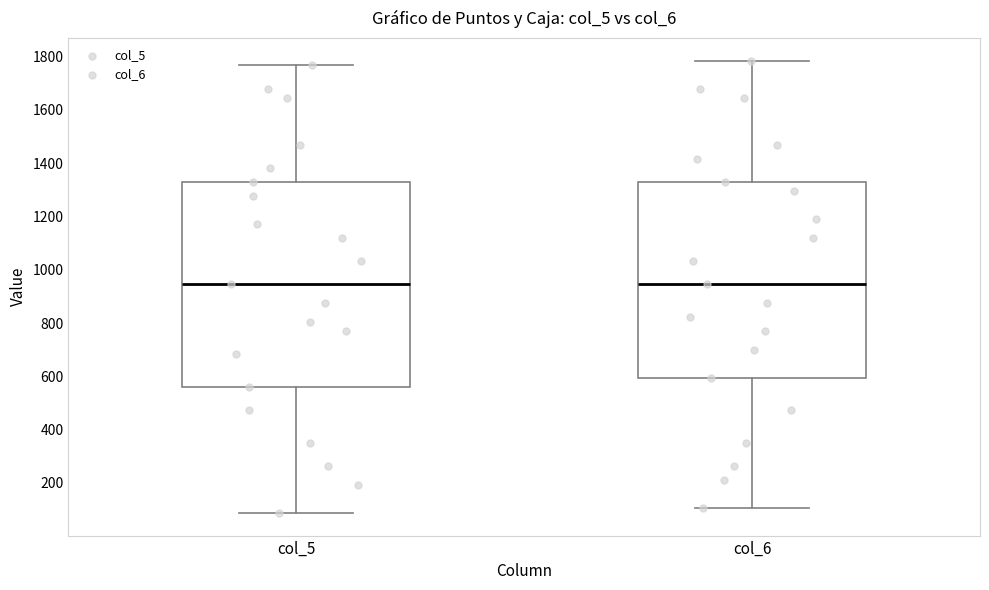

Where does the median line of the box for col_6 sit on the y-axis? The values are not printed on the chart, so give them approximately, as read against the axis.

940